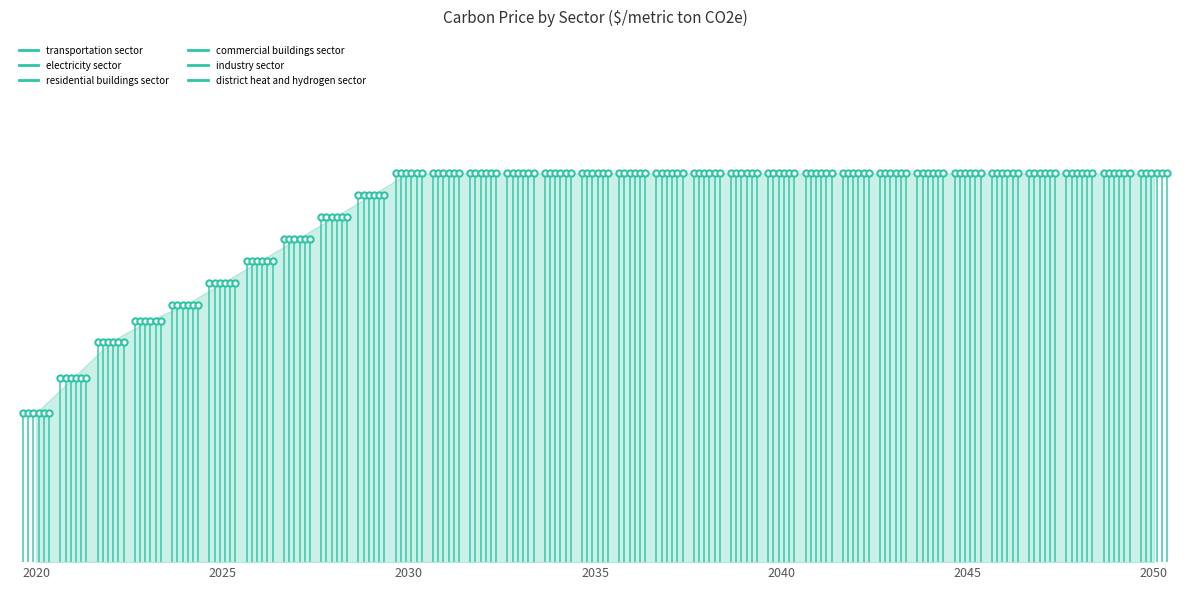

What is the total value across all series at 2041?

236.3